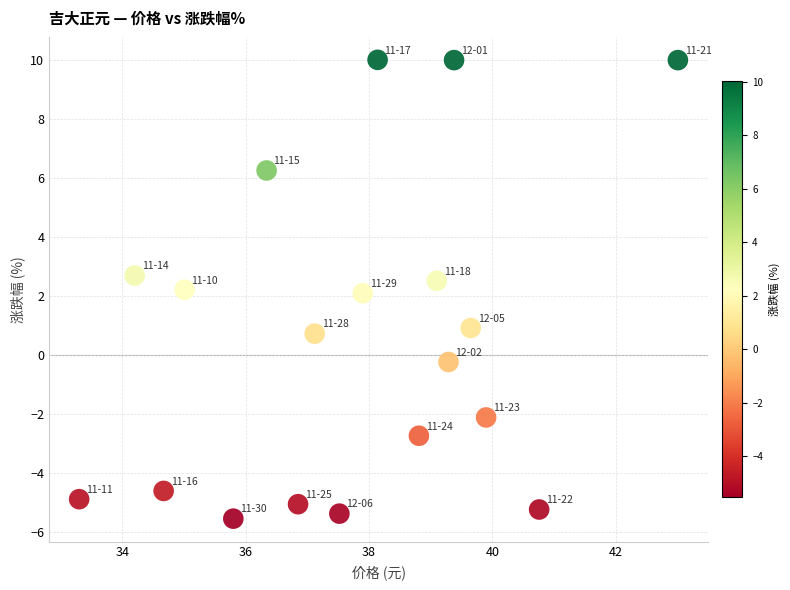

What is the range of X values (max minus min)?

9.7